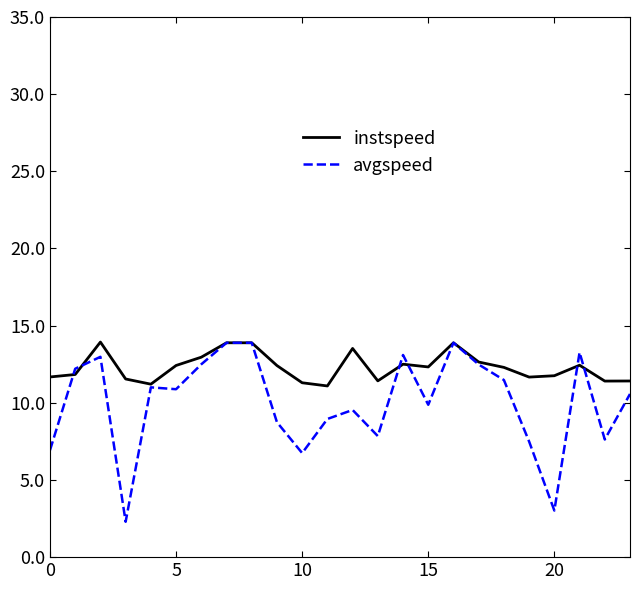

List the series in order of their overall mean, lowest first.

avgspeed, instspeed